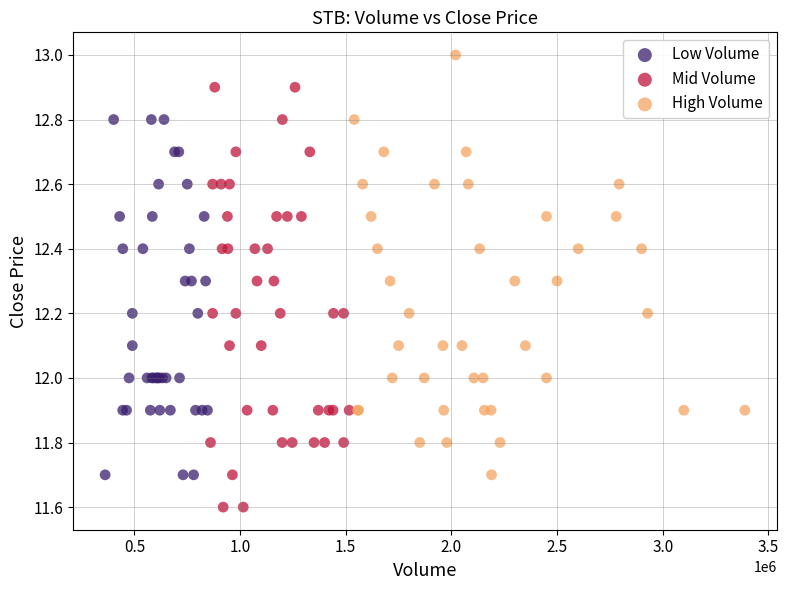

Which series reaches the maximum Y coordinate?

High Volume